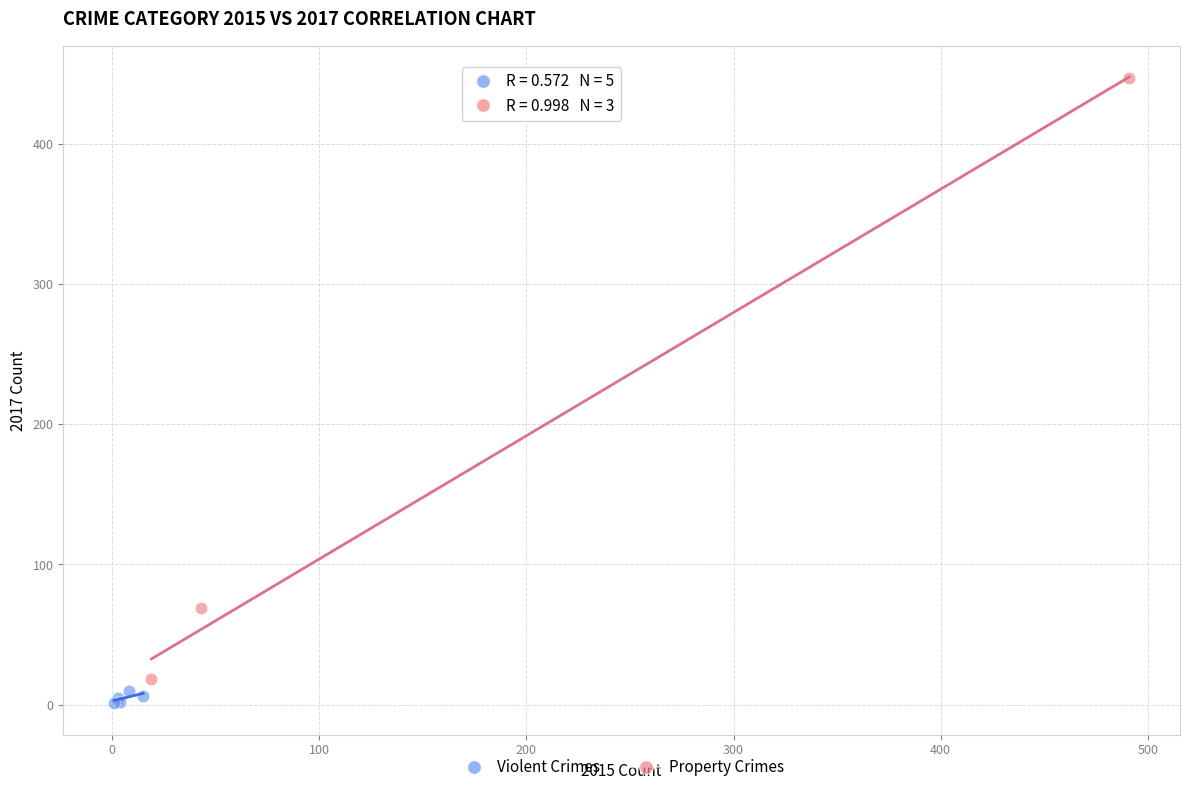

Which series contains the highest Y value?

Property Crimes